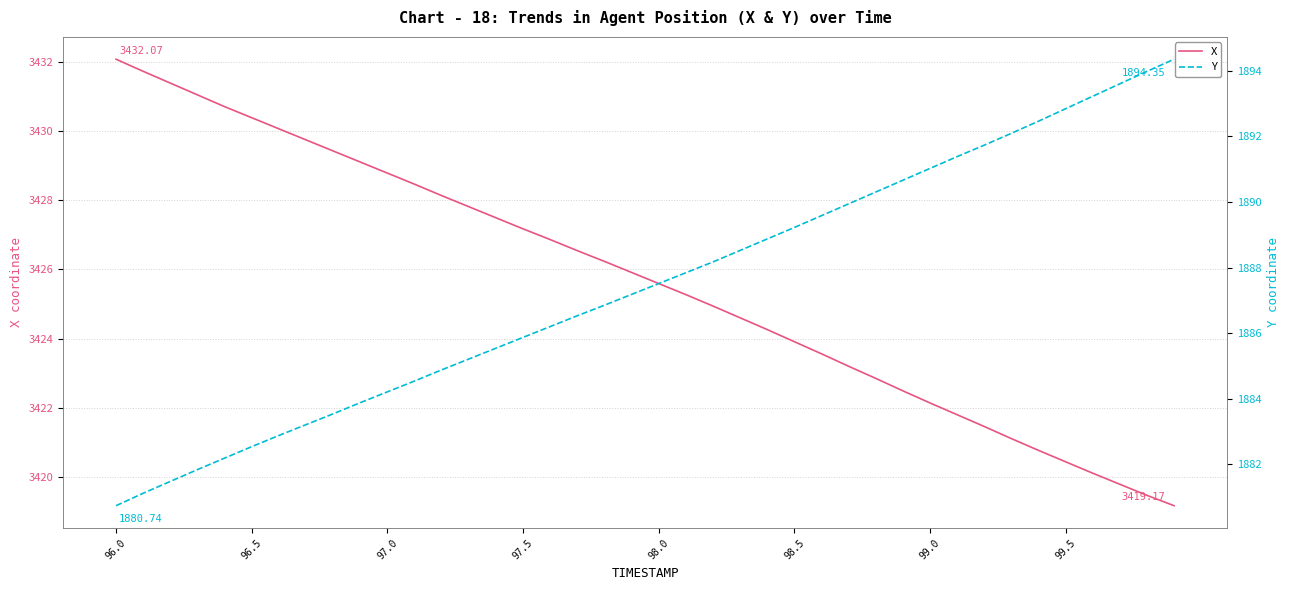

What is the average value of the X series?

3425.6